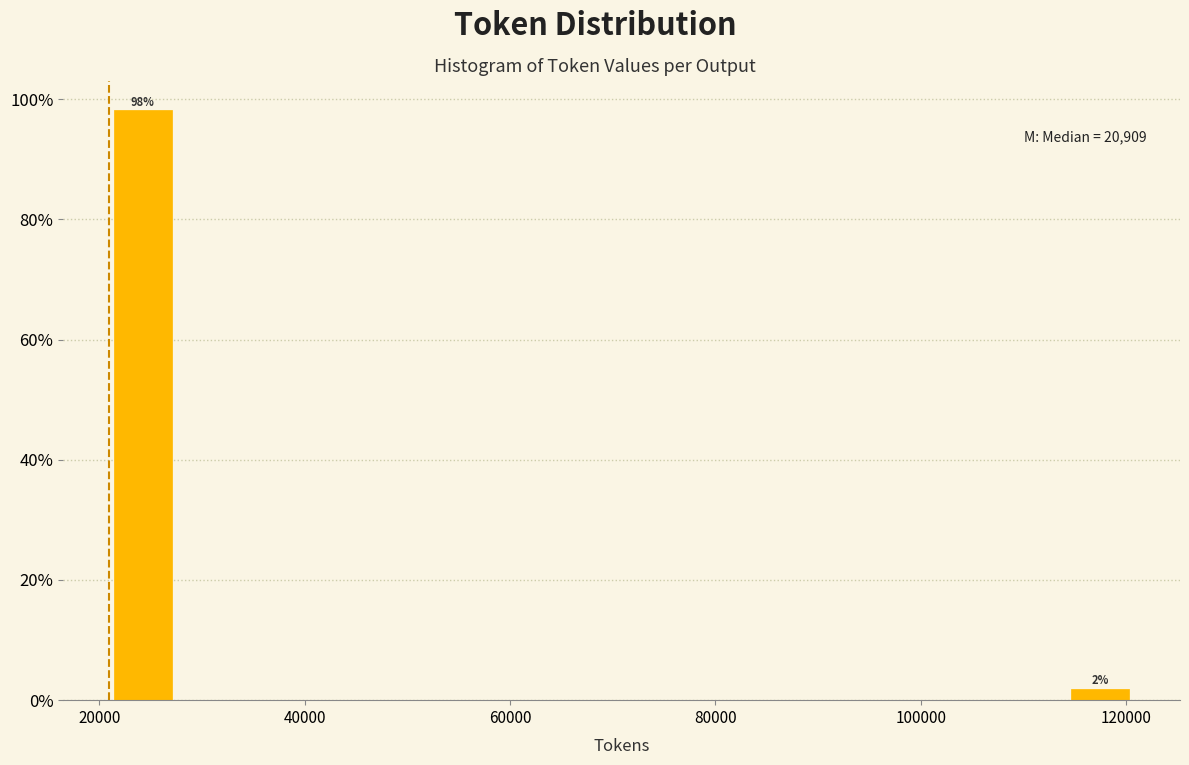

Around what value on the x-axis is the tallest bar? Give the approximate position of its centre, as read against the axis.

24000